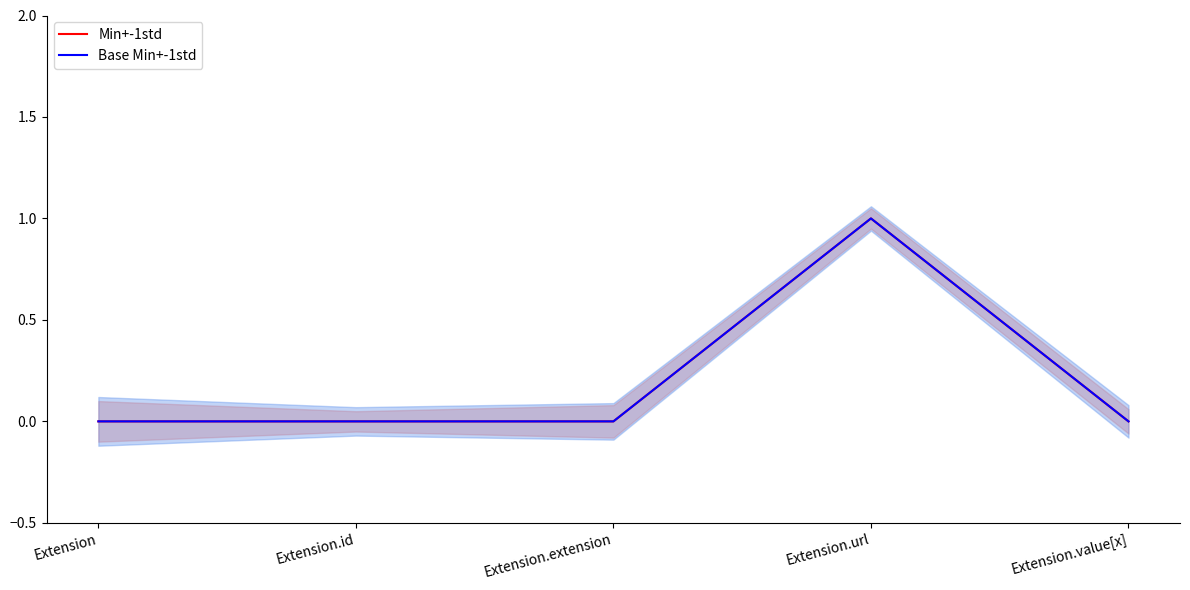

Reading right to left, what are all the values shown in this chart?

Min+-1std: Extension.value[x]=0	Extension.url=1	Extension.extension=0	Extension.id=0	Extension=0
Base Min+-1std: Extension.value[x]=0	Extension.url=1	Extension.extension=0	Extension.id=0	Extension=0